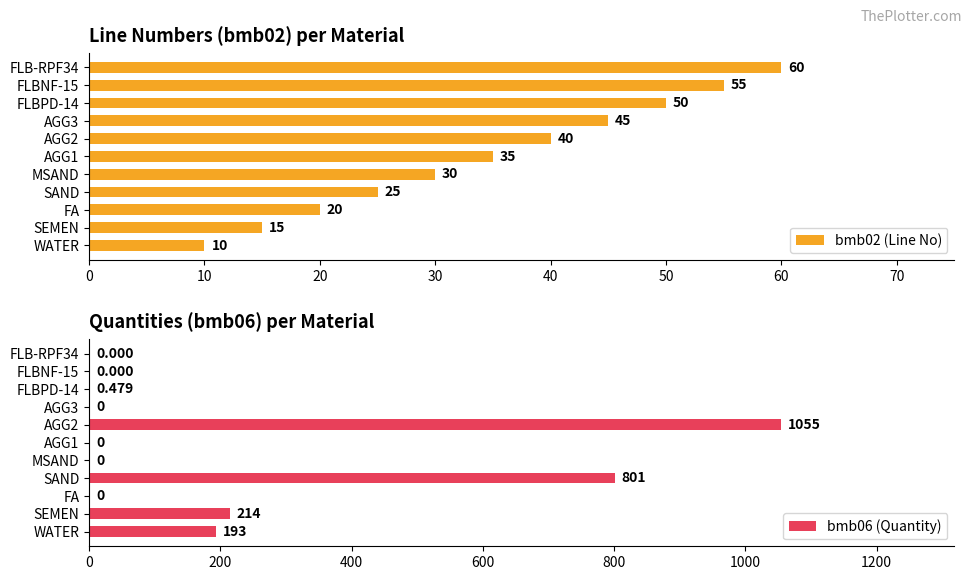

What are all the series names shown in the legend?

bmb02 (Line No), bmb06 (Quantity)